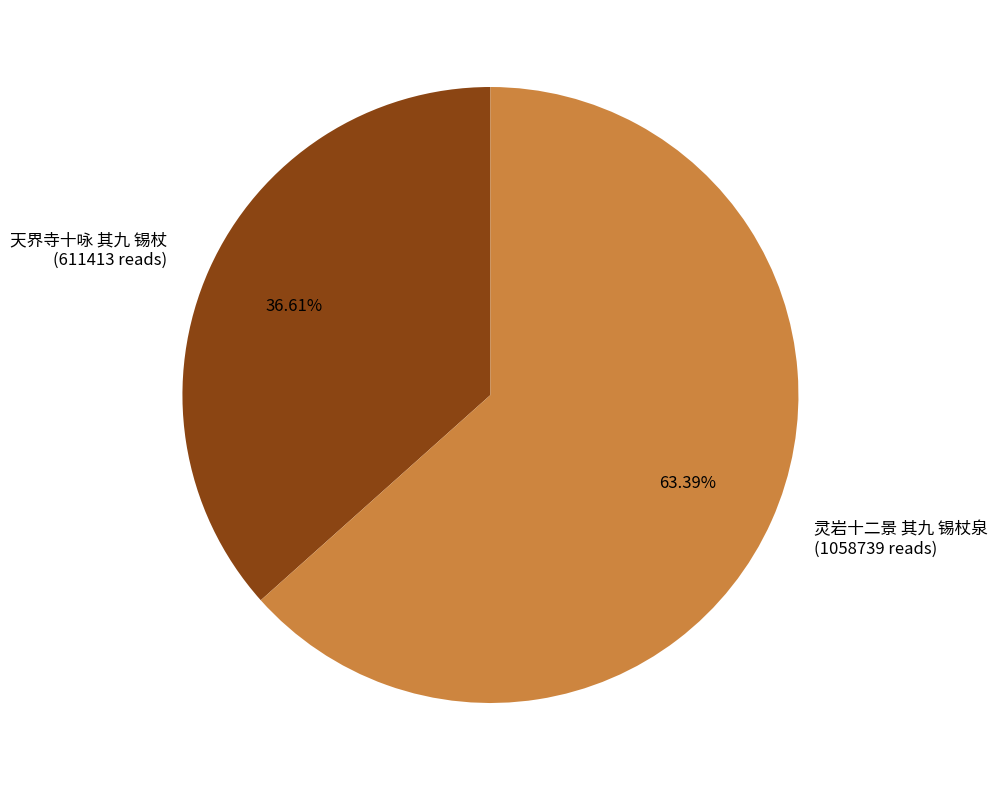

To the nearest percent, what is the combined percentage of 天界寺十咏 其九 锡杖 and 灵岩十二景 其九 锡杖泉?

100%